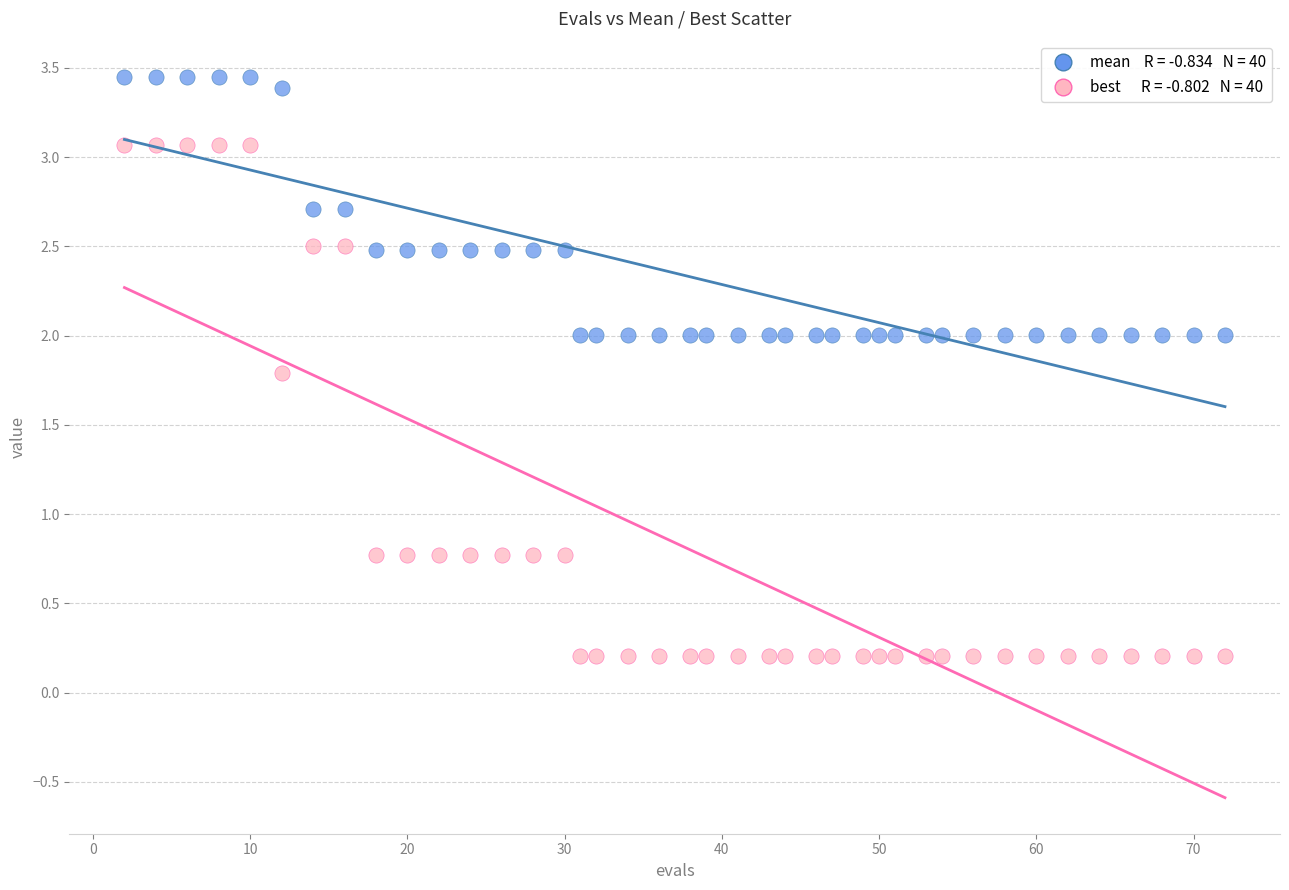

Across all data points, what is the range of Y values (max minus min)?

3.2